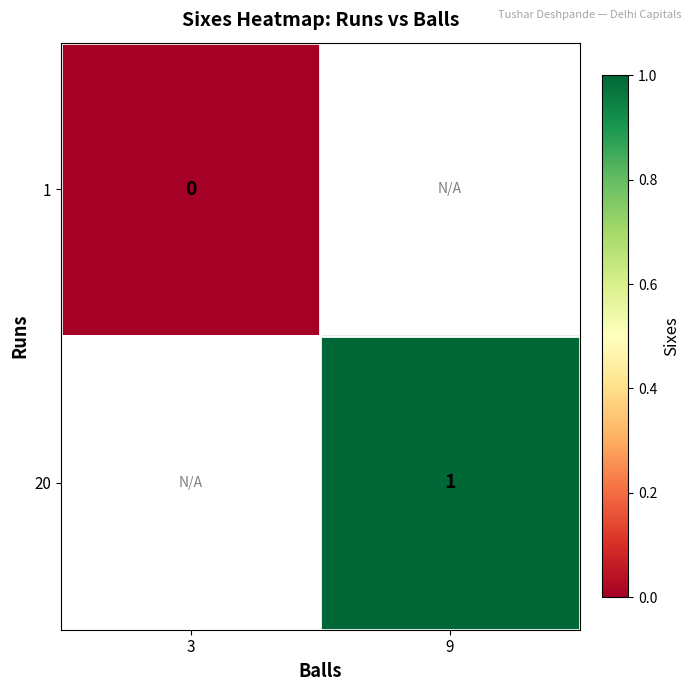

True or false: 20 has a value of 2 at 9.

False